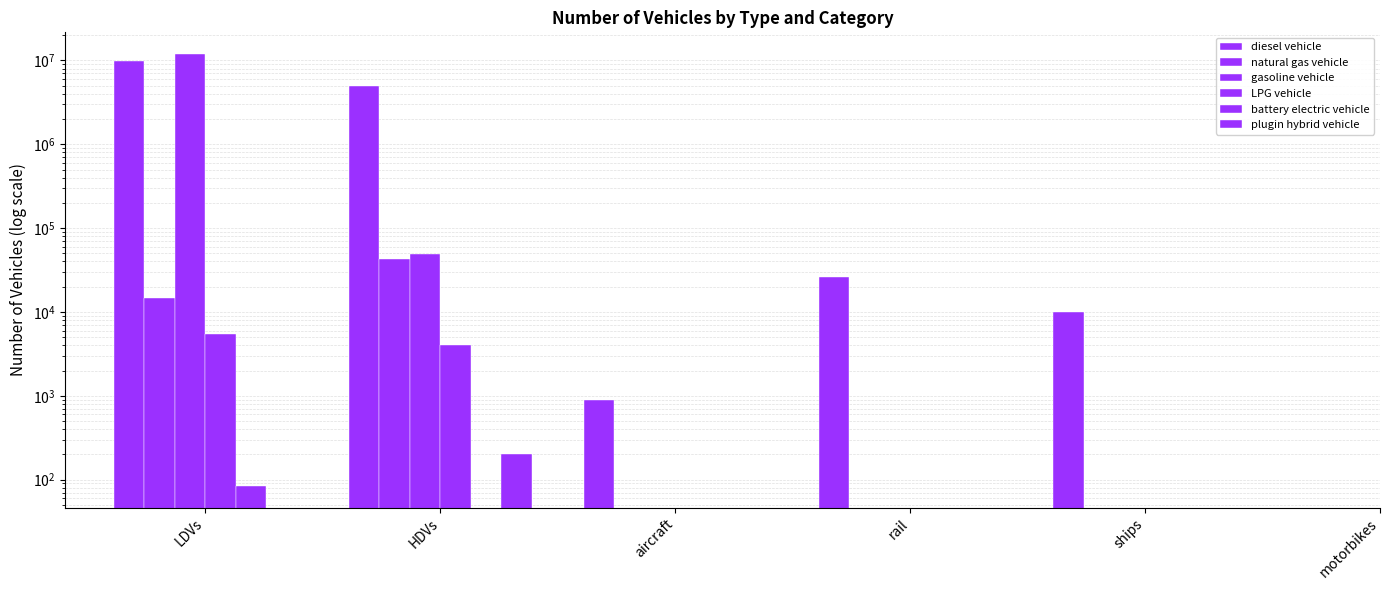

What are all the series names shown in the legend?

diesel vehicle, natural gas vehicle, gasoline vehicle, LPG vehicle, battery electric vehicle, plugin hybrid vehicle